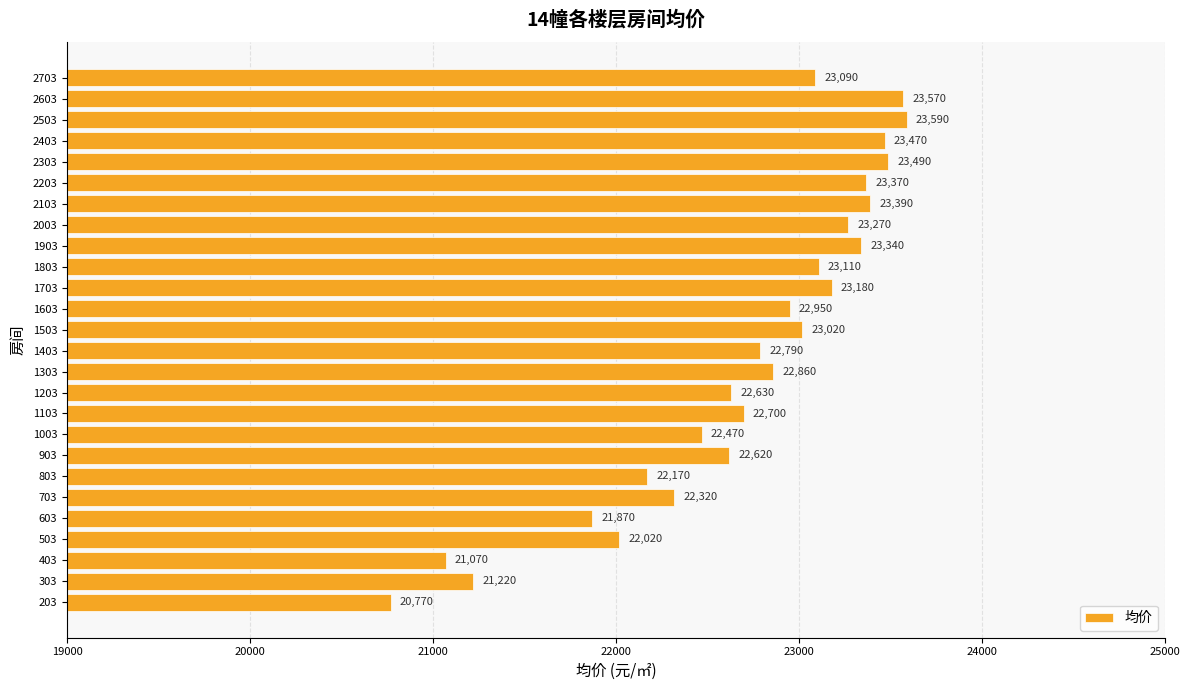

Count the number of data series in this chart.

1